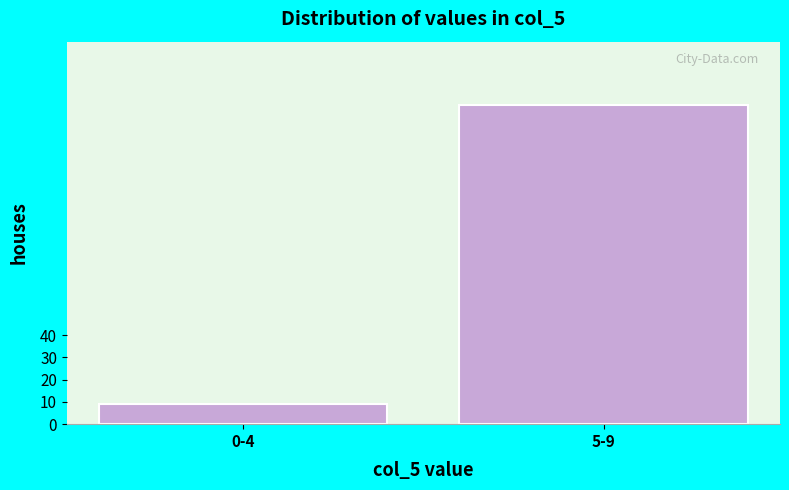

Reading left to right, what are all the values shown in this chart?

0-4=9	5-9=143